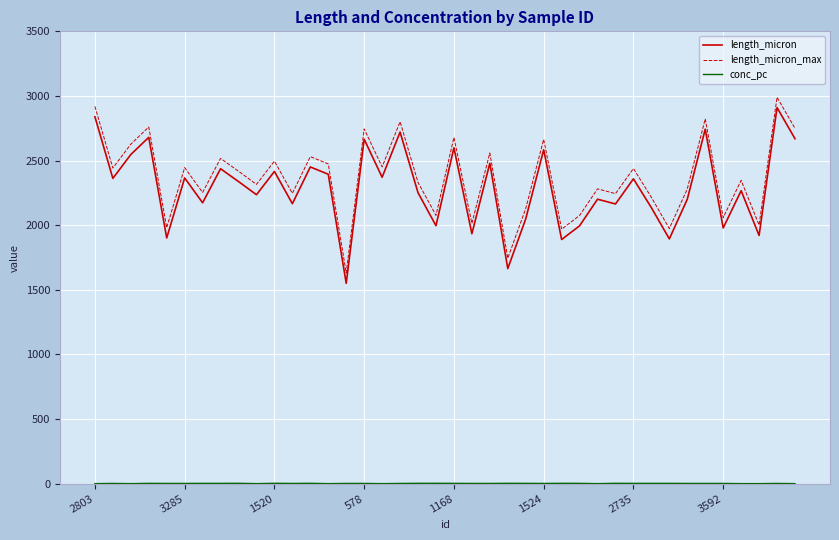

What is the maximum value shown in the chart?

2990.0